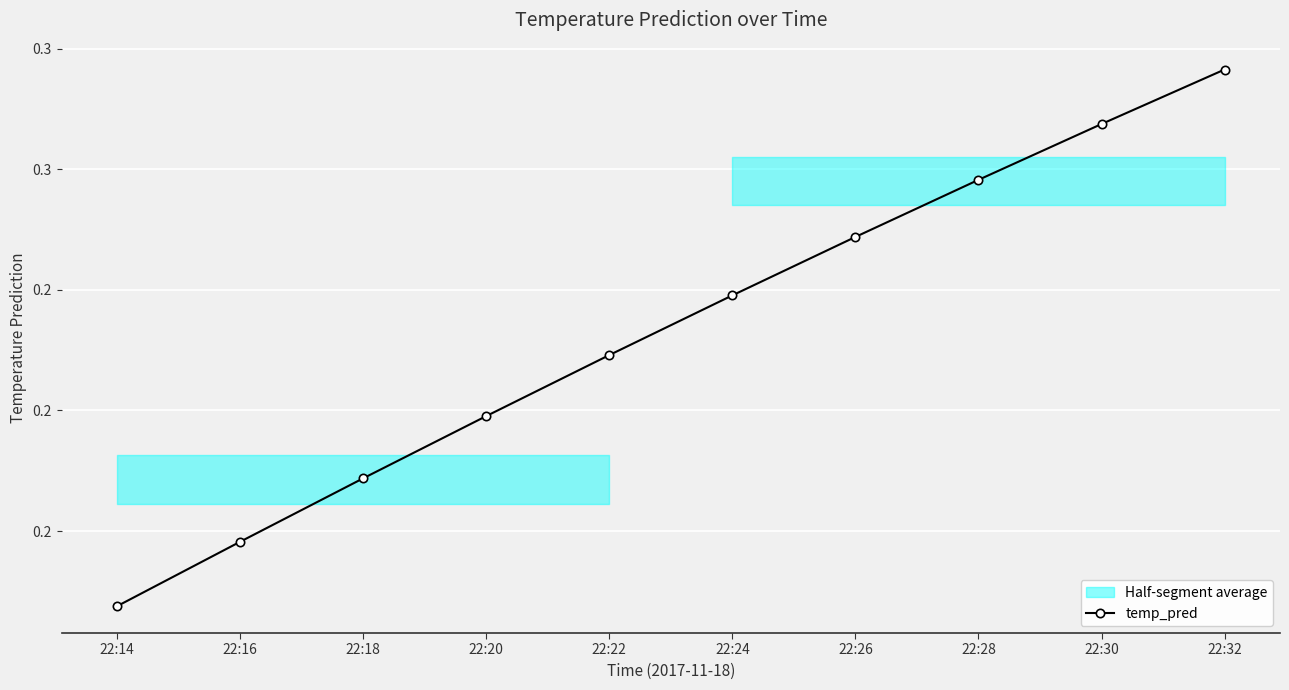

Rank the categories by value from highest to lowest.

22:32, 22:30, 22:28, 22:26, 22:24, 22:22, 22:20, 22:18, 22:16, 22:14